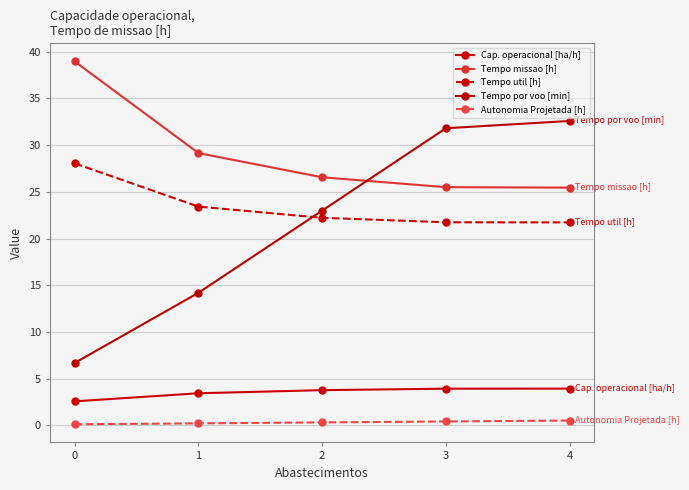

Does the chart have visible grid lines?

Yes